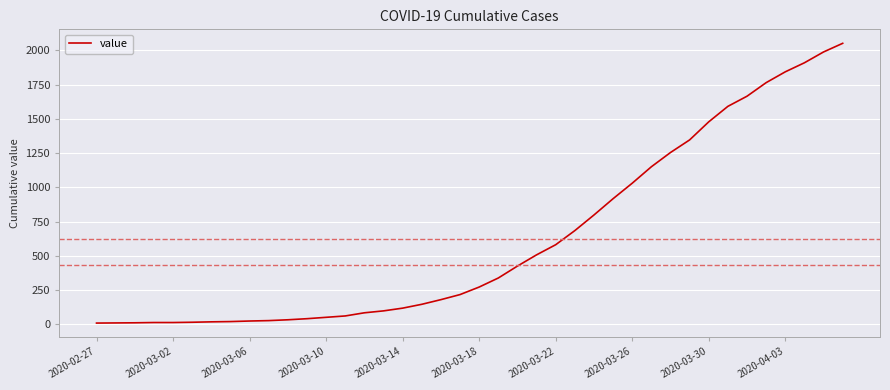

What is the difference between the maximum and minimum values?

2042